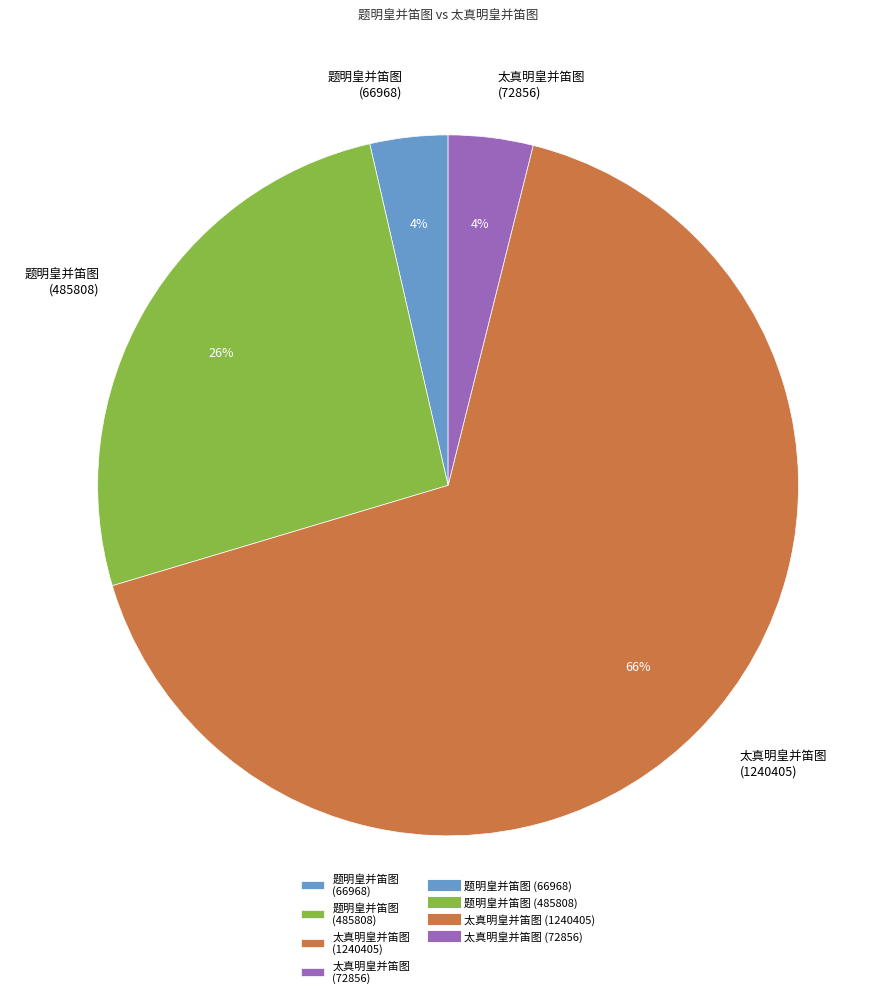

What is the largest slice in the pie chart?

太真明皇并笛图 (1240405)